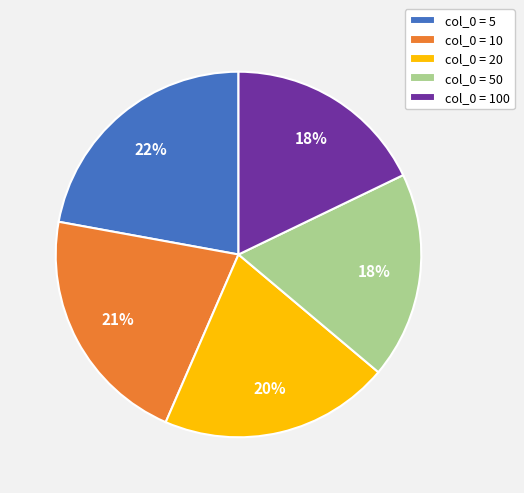

True or false: col_0 = 5 accounts for 16% of the total.

False